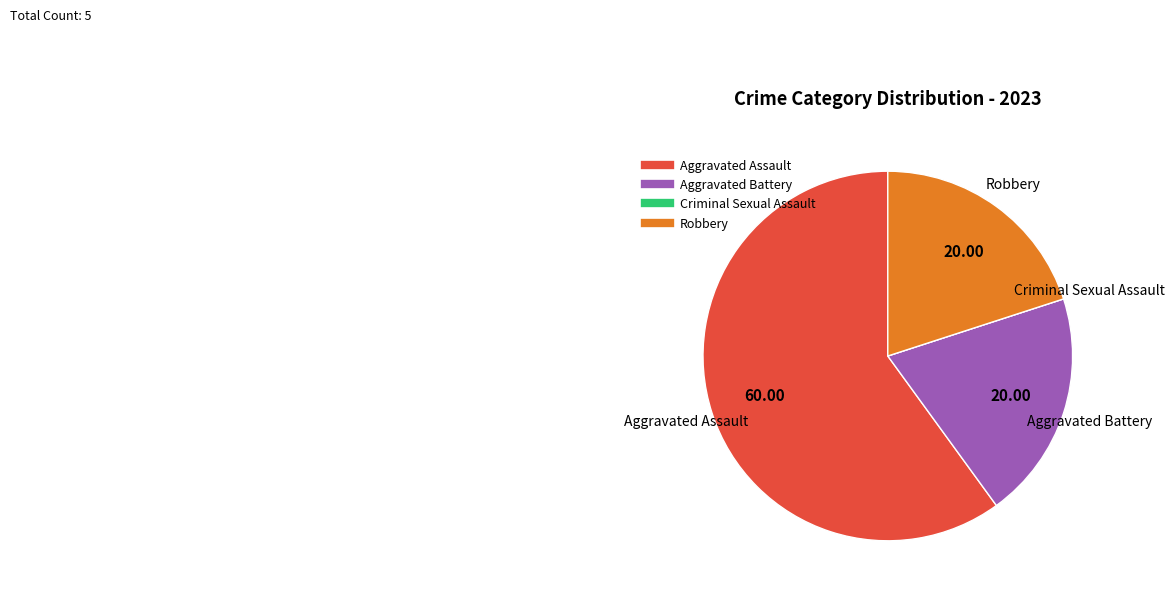

Which slice represents more than half of the pie?

Aggravated Assault